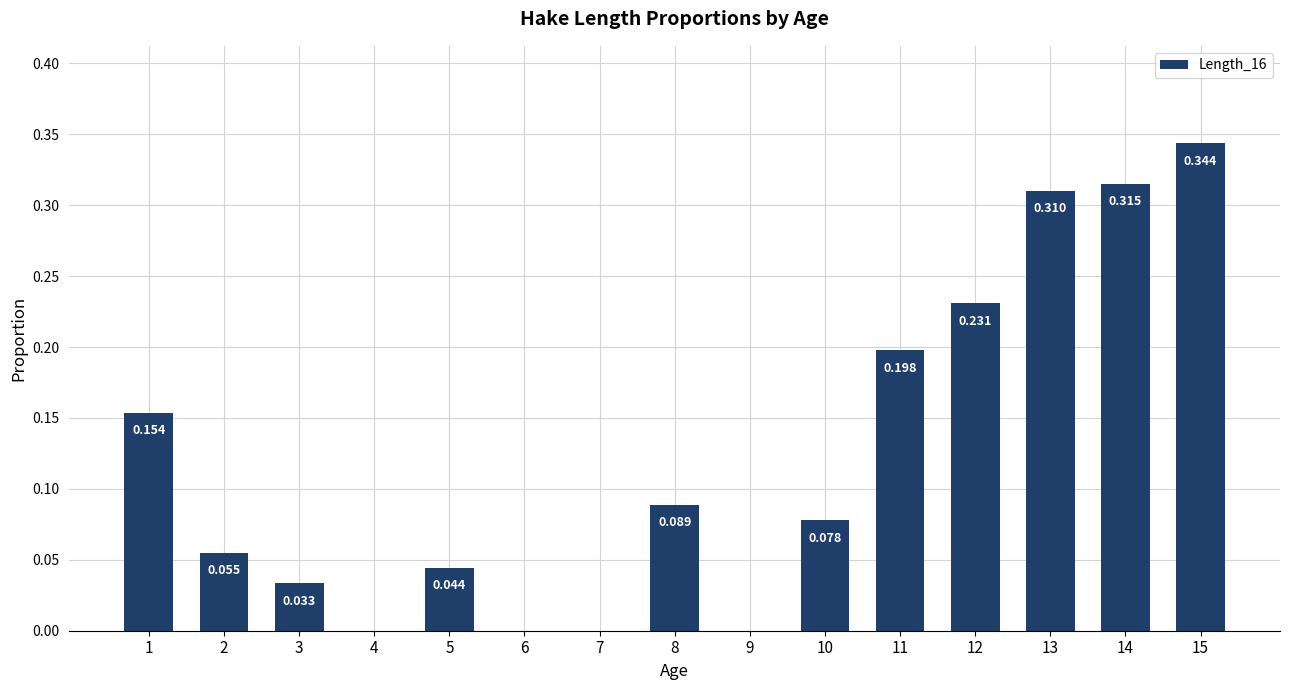

How many positive values are there?

11